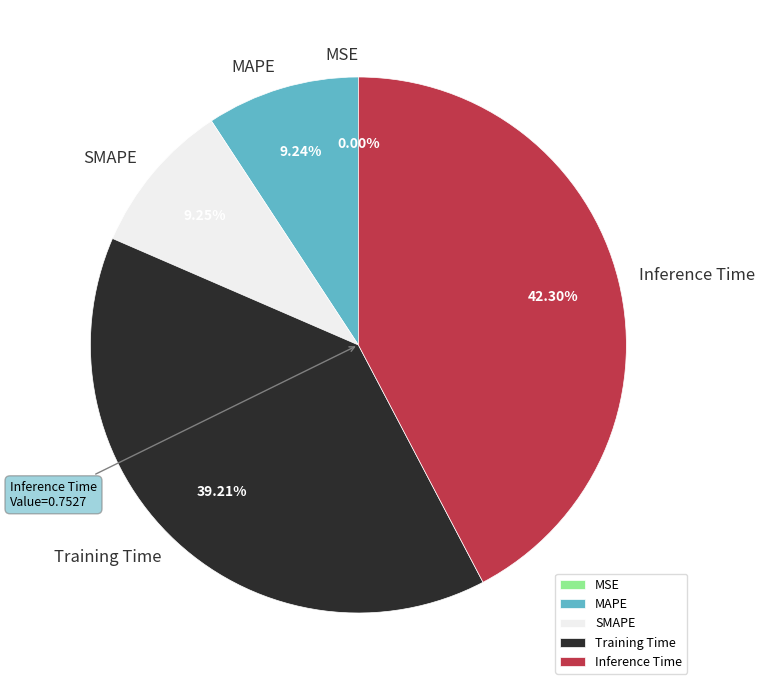

Combined, do MAPE and SMAPE account for over 50%?

No